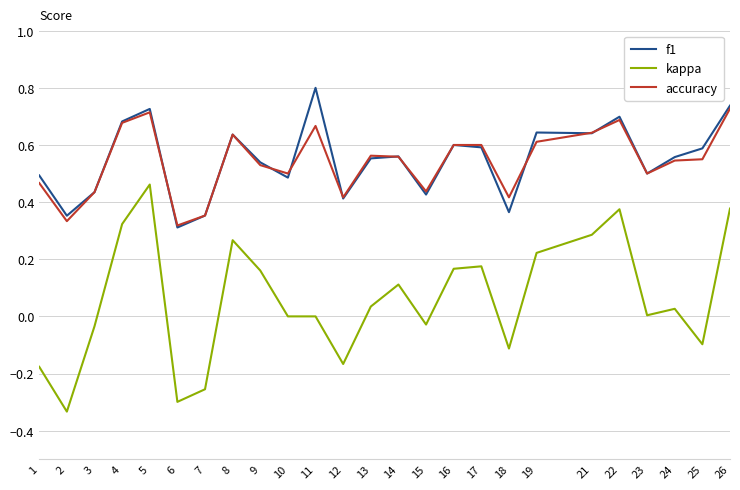

What is the total value across all series at 15?

0.8